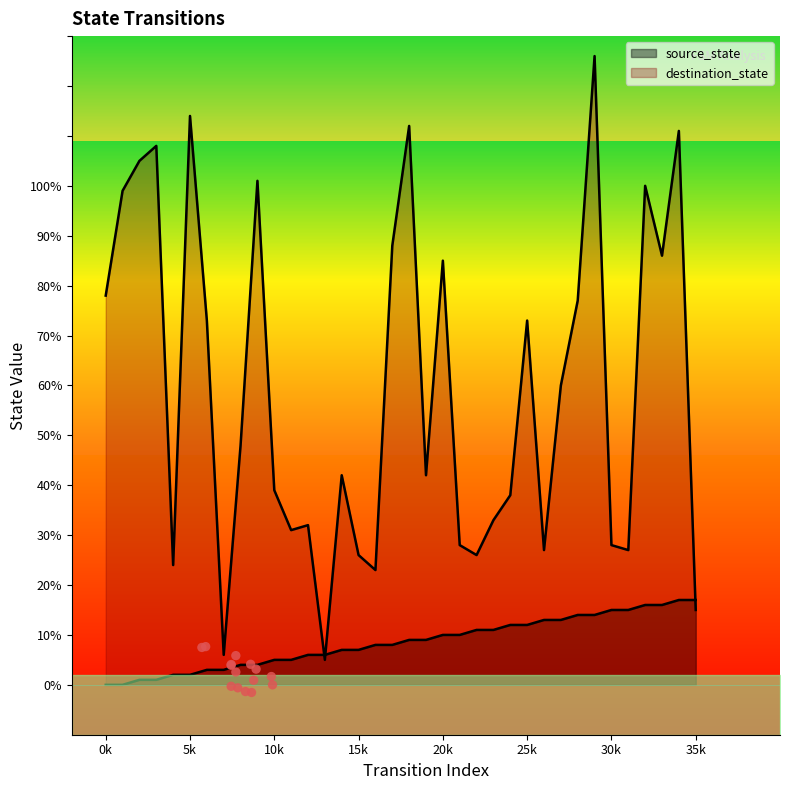

At how many categories does at least one series exceed 10?

34